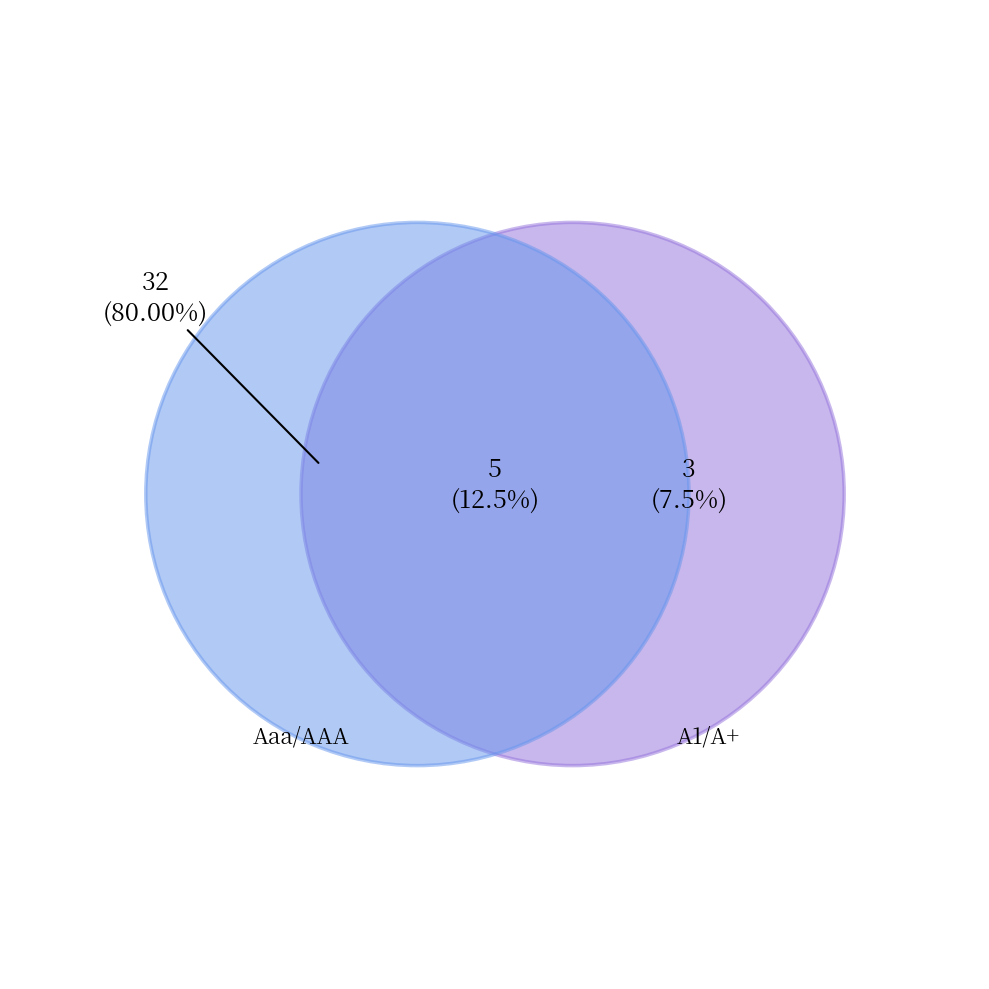

Count the number of slices in the pie.

3